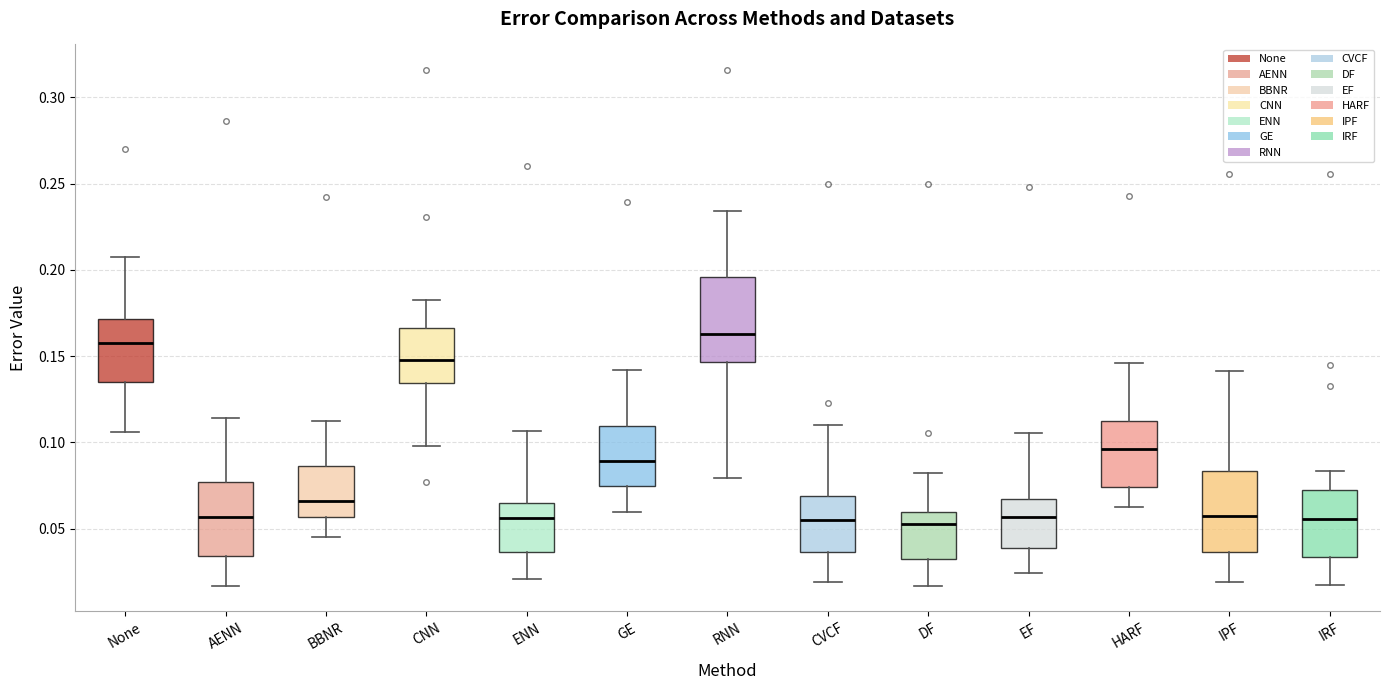

Which box has the highest median line?

RNN